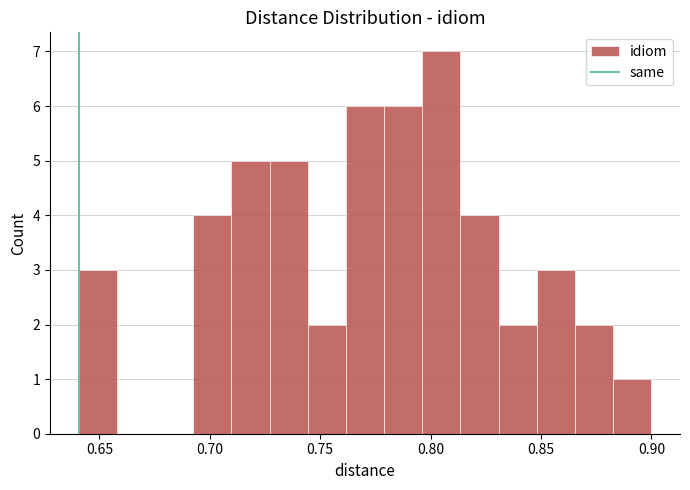

Around what value on the x-axis is the tallest bar? Give the approximate position of its centre, as read against the axis.

0.805